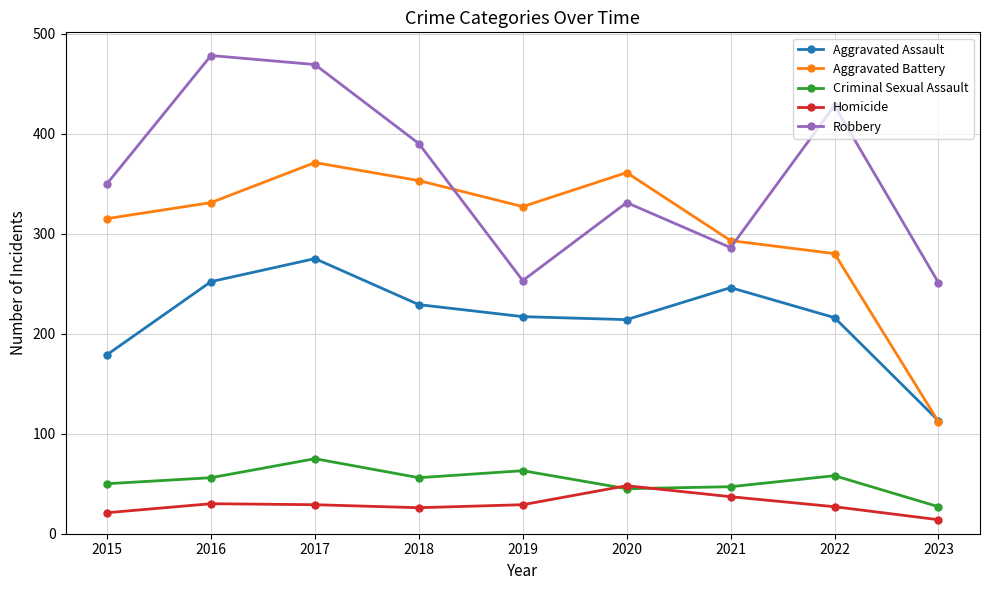

The value of Robbery at 2020 is 586. True or false?

False